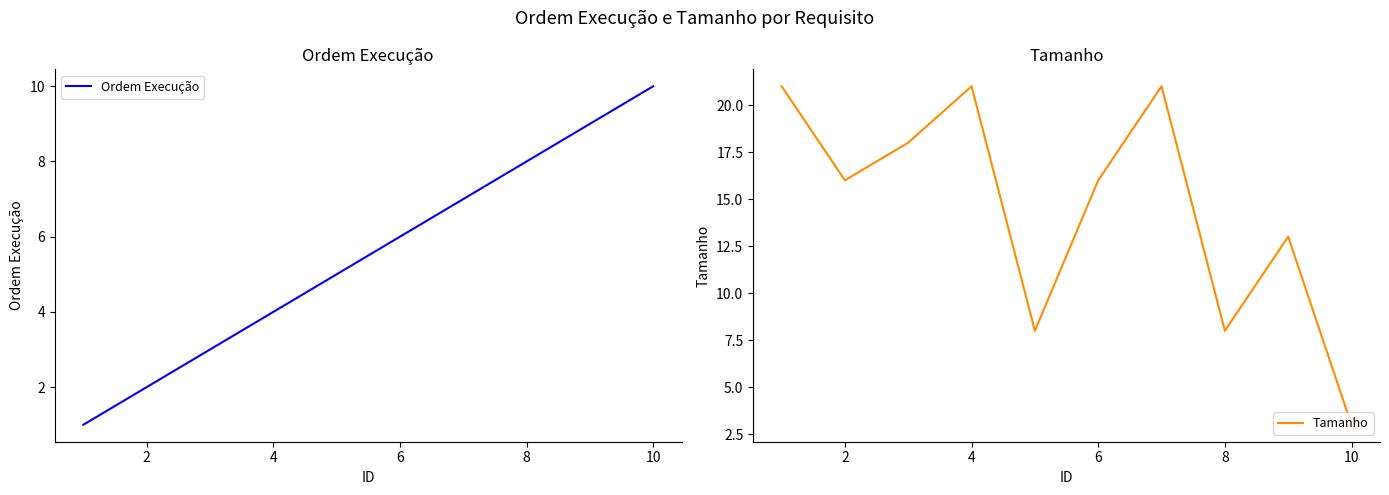

True or false: Tamanho has a value of 37 at 4.

False